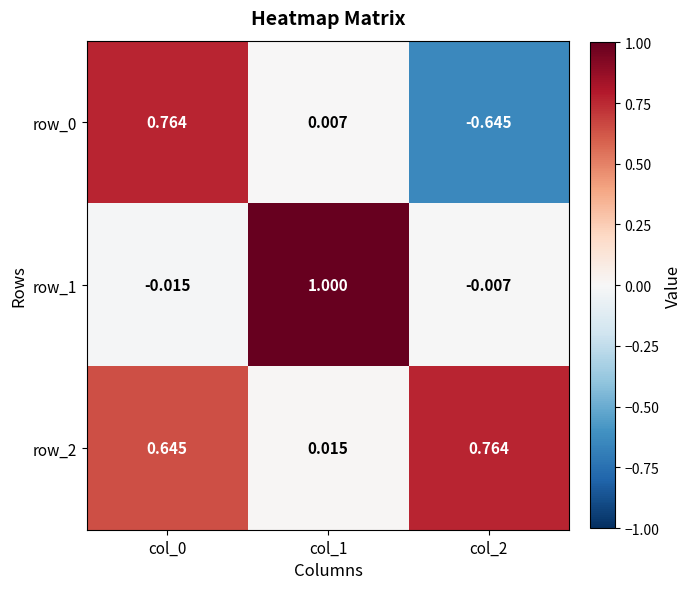

Count the number of categories in the chart.

3